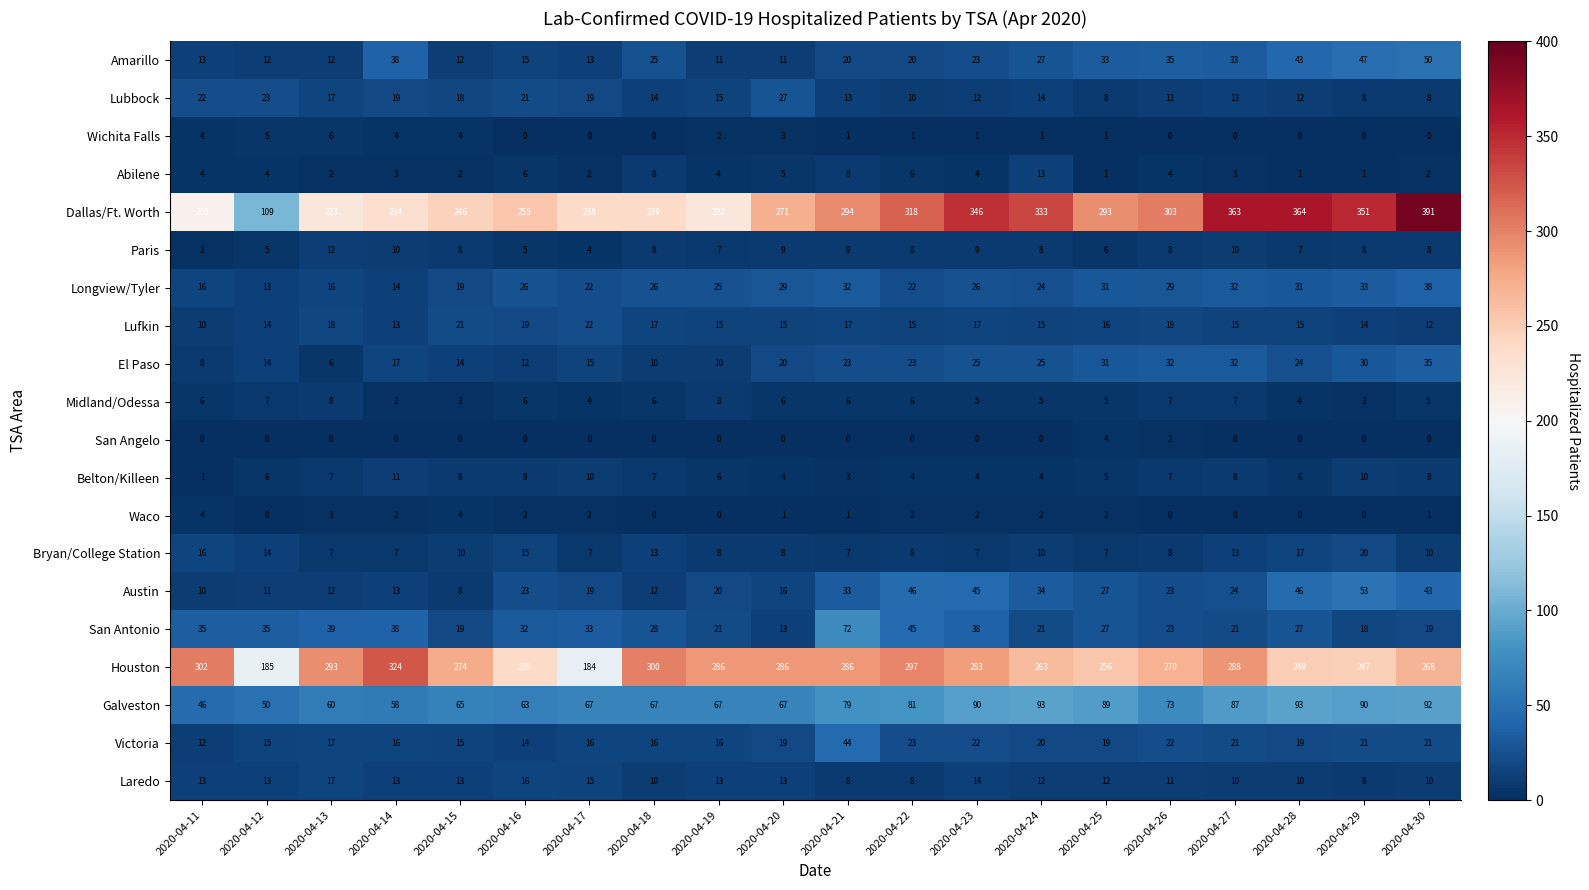

Which series has the largest total across all categories?

Dallas/Ft. Worth